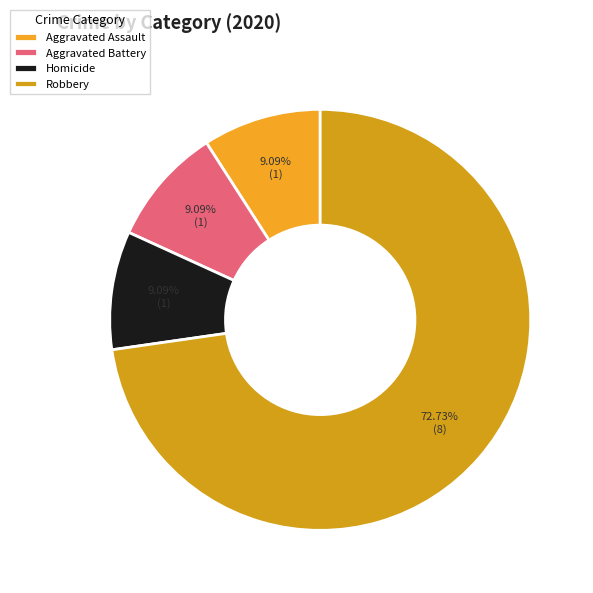

Is there a majority slice in this chart?

Yes